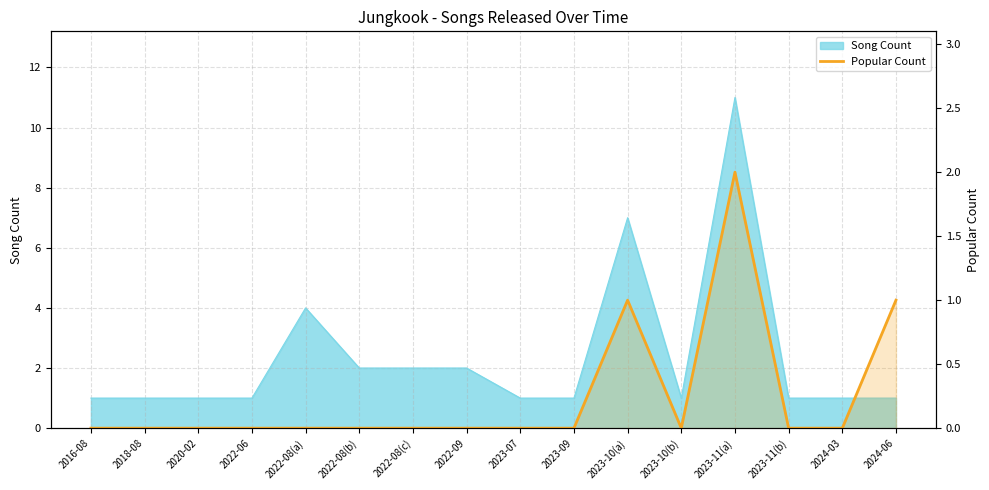

How many categories are shown in the chart?

16